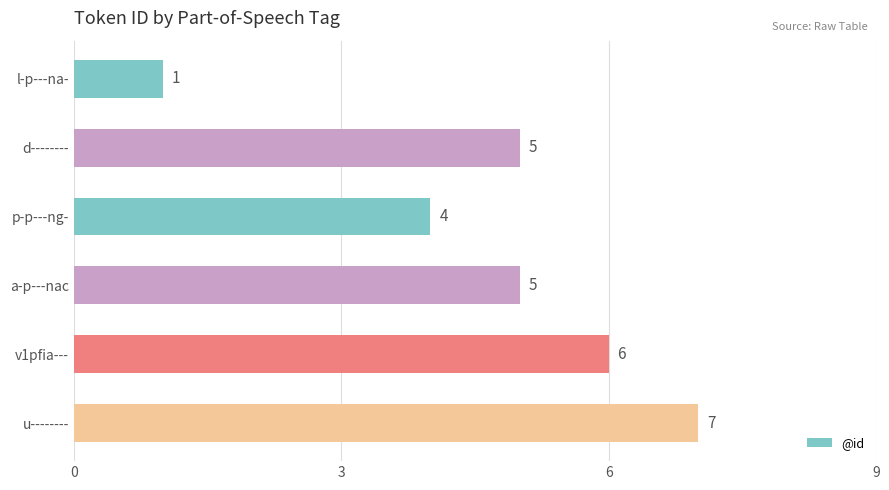

How many values are below 5?

2